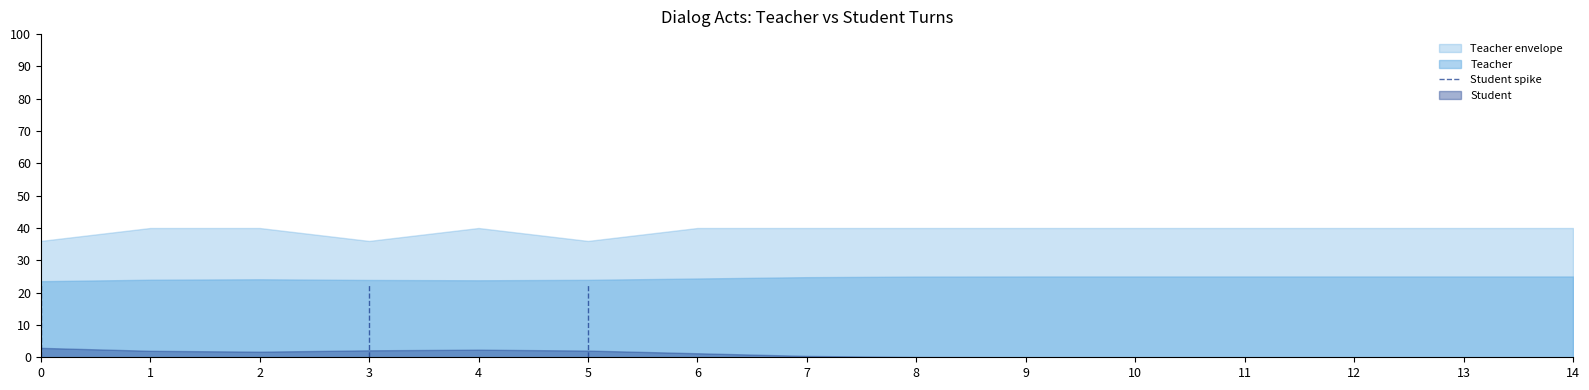

Rank the series by their average value, from lowest to highest.

Student, Teacher, Teacher envelope